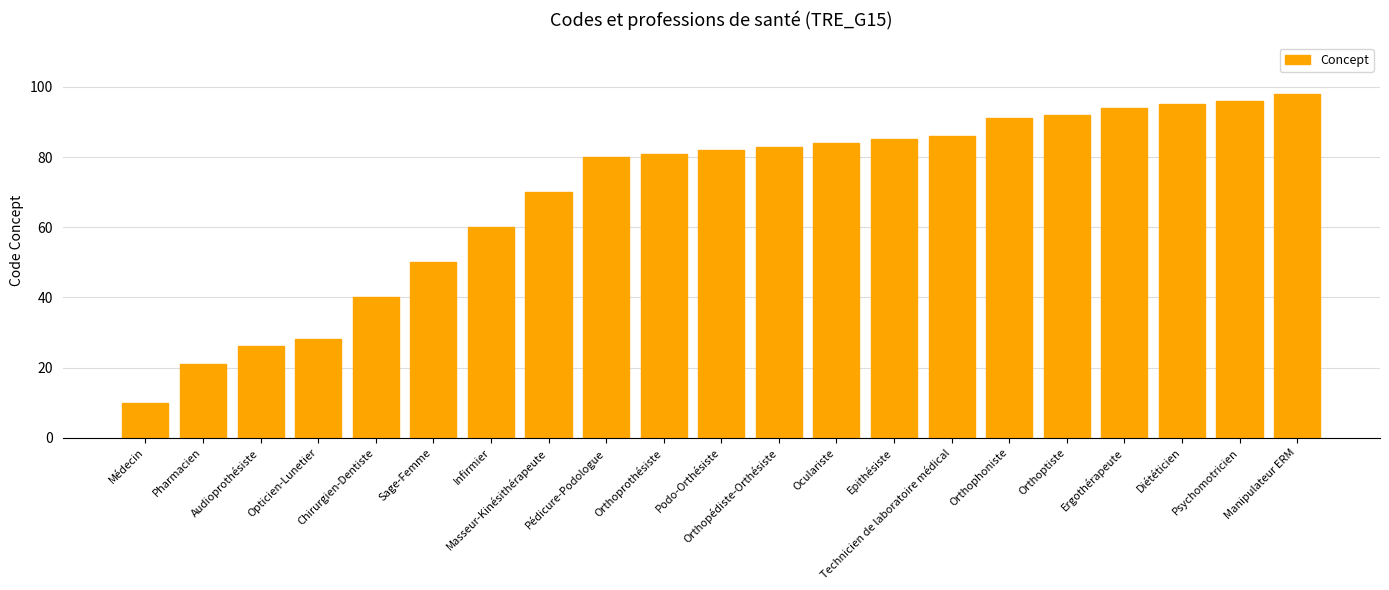

At which label is the value closest to 54?

Sage-Femme